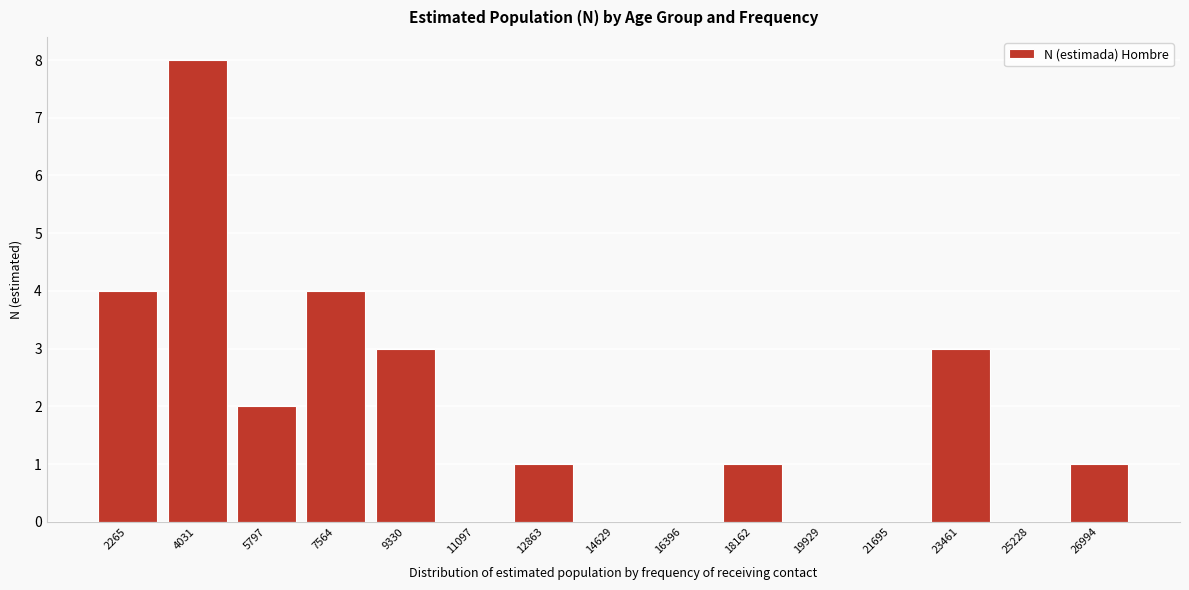

Reading left to right, extract all data points from this chart.

2265=4	4031=8	5797=2	7564=4	9330=3	11097=0	12863=1	14629=0	16396=0	18162=1	19929=0	21695=0	23461=3	25228=0	26994=1